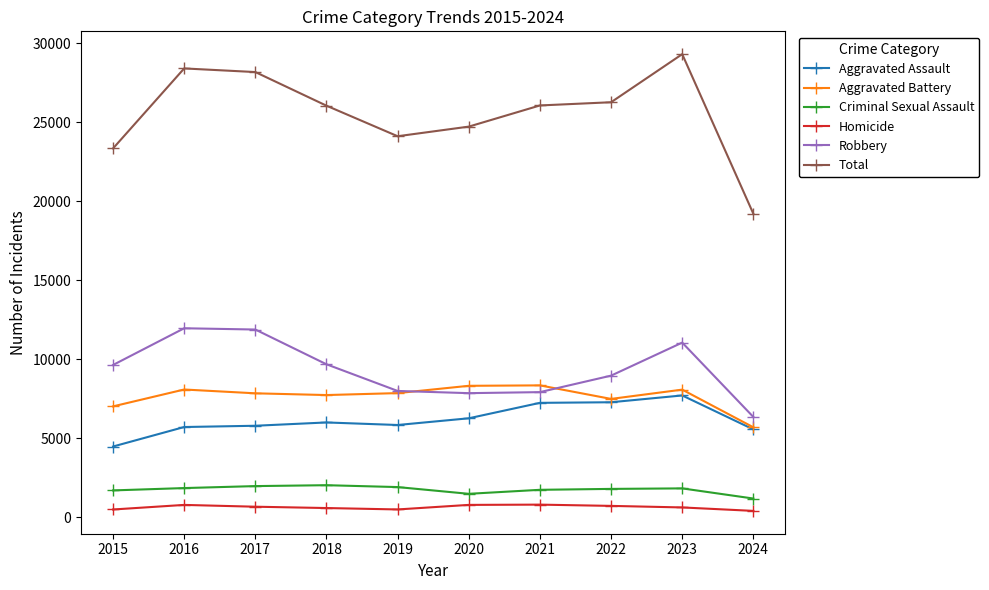

True or false: Homicide and Robbery intersect in this chart.

False